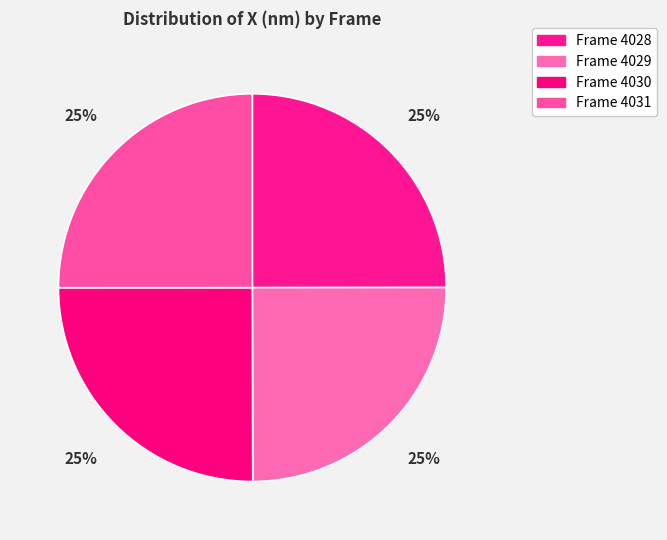

Is there any slice that represents more than half of the pie?

No